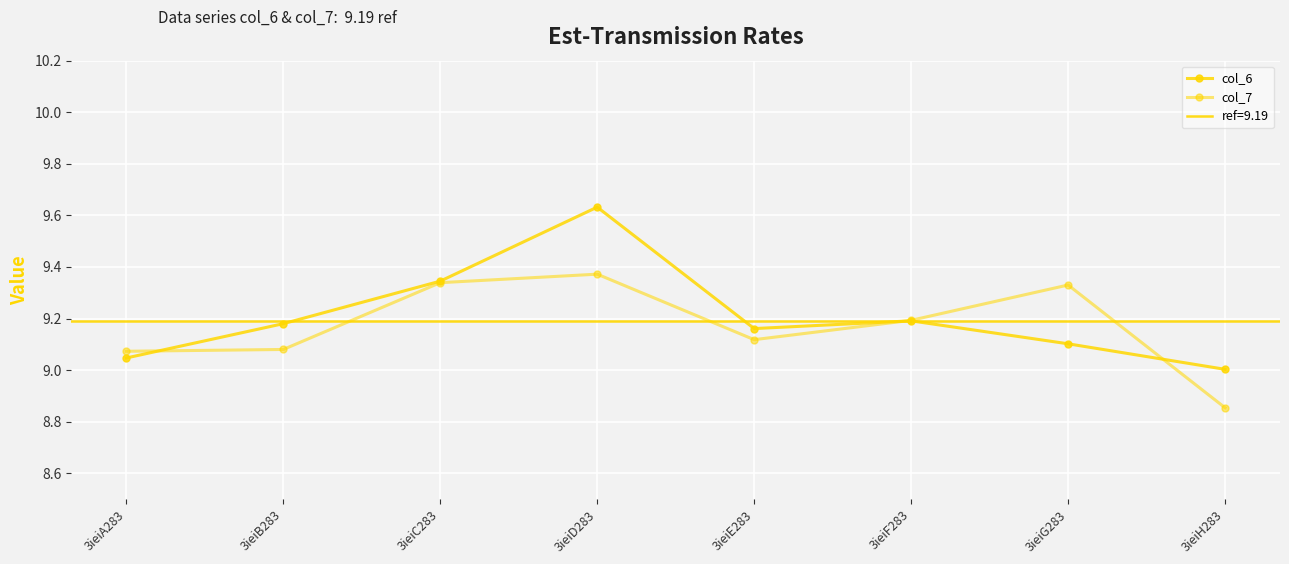

Which series ends up on top after the final intersection of col_7 and col_6?

col_6